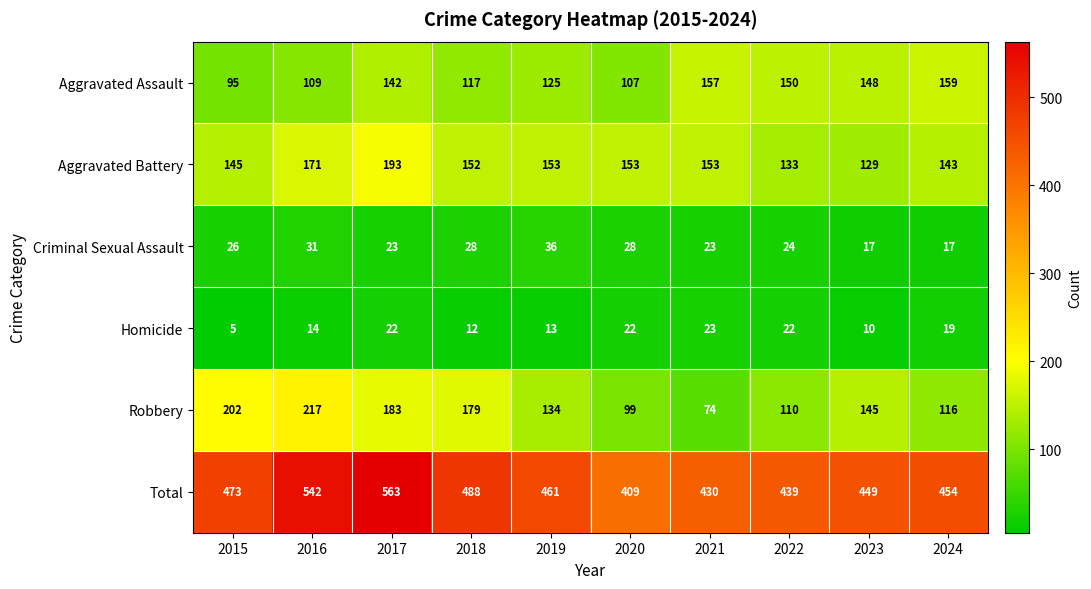

What is the total value across all series at 2024?

908